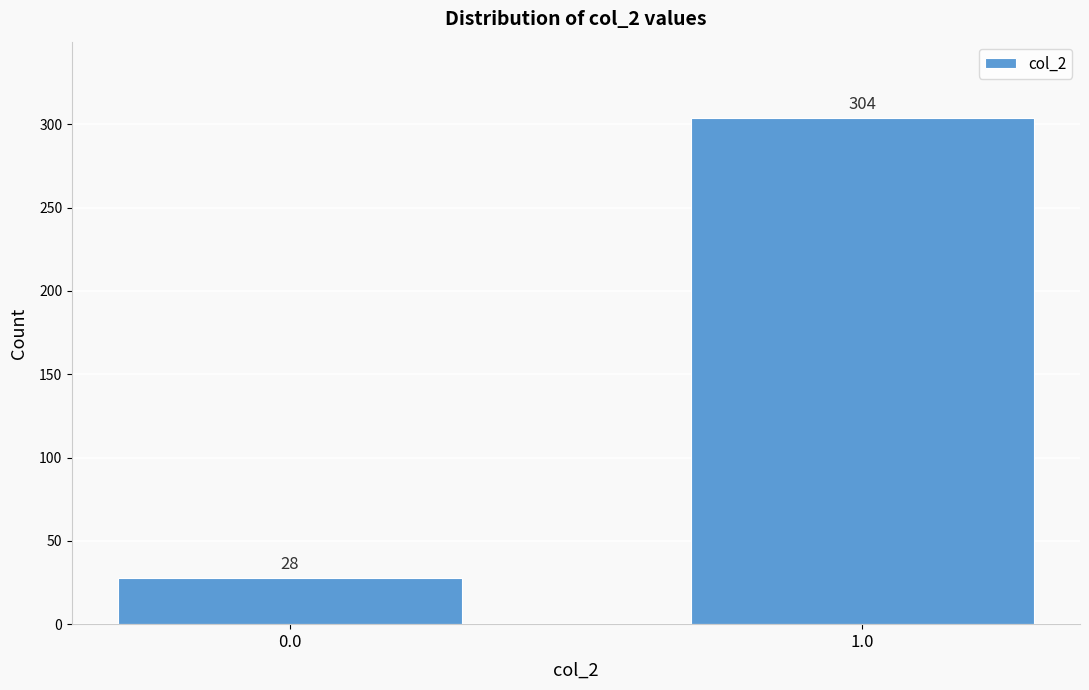

Reading right to left, transcribe all the data shown in this chart.

1.0=304	0.0=28